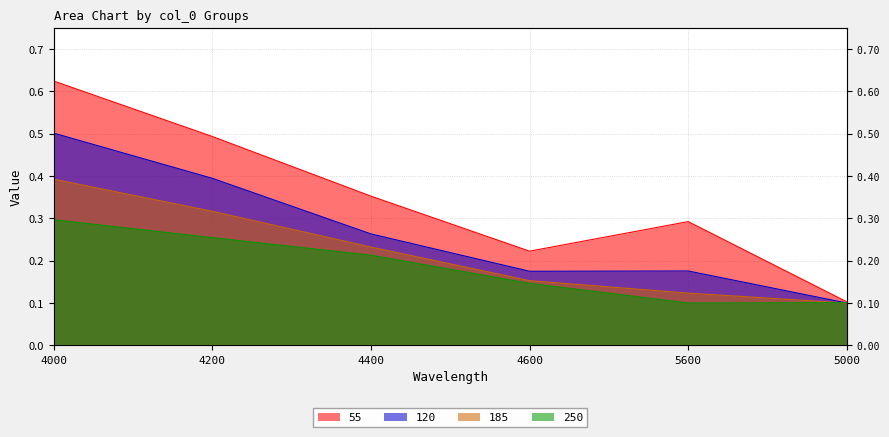

Where do 250 and 120 first cross each other?

5600 and 5000